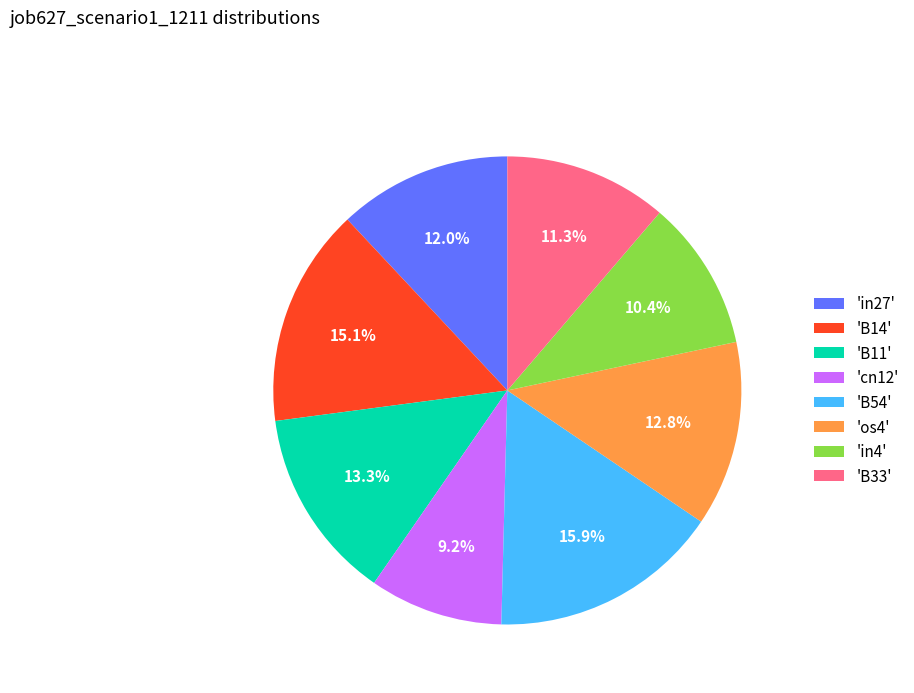

How many segments does this pie chart have?

8